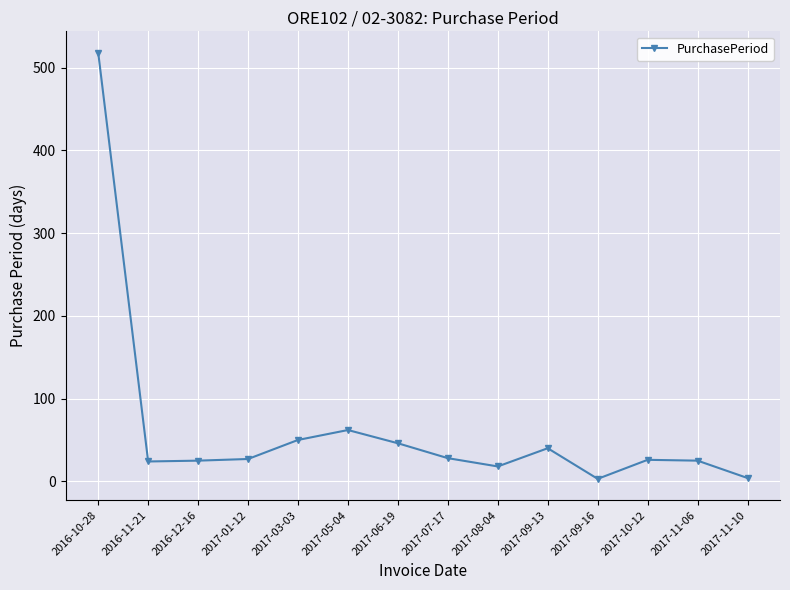

What is the maximum value shown in the chart?

518